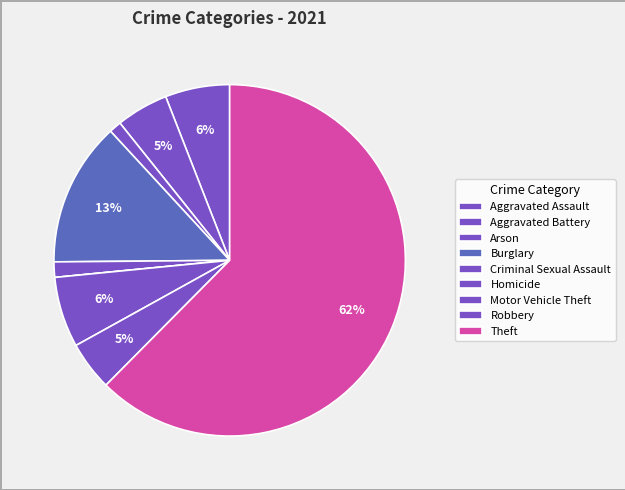

To the nearest percent, what portion does Arson represent?

1%